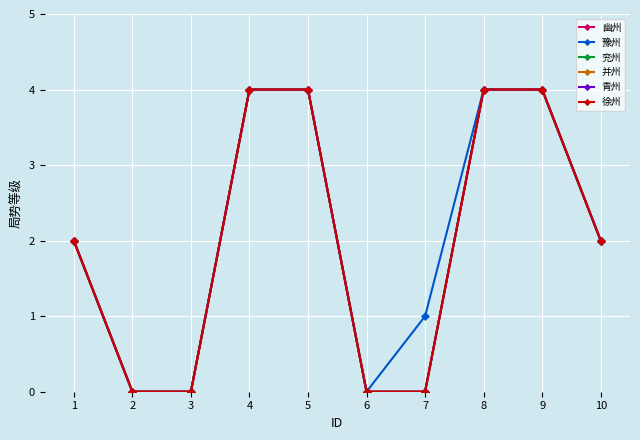

Is this an area chart (filled region under the line)?

No